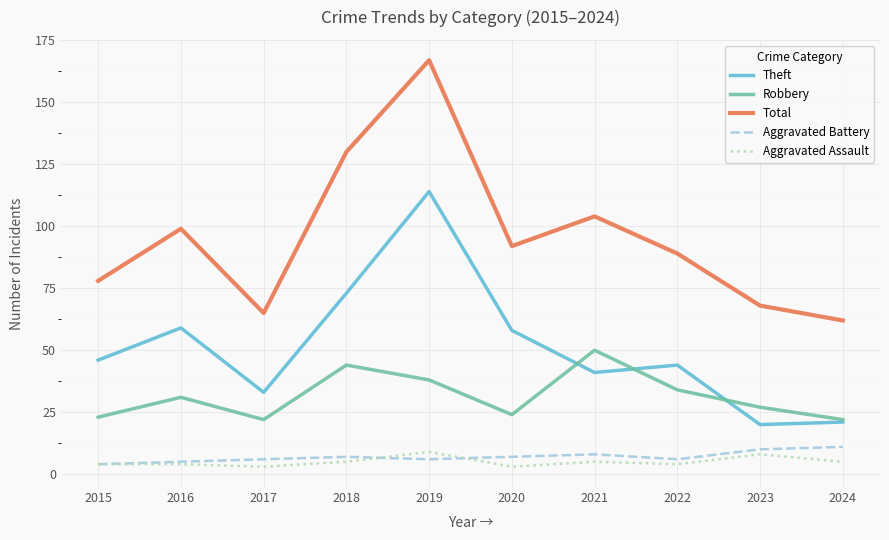

True or false: Aggravated Assault and Robbery intersect in this chart.

False